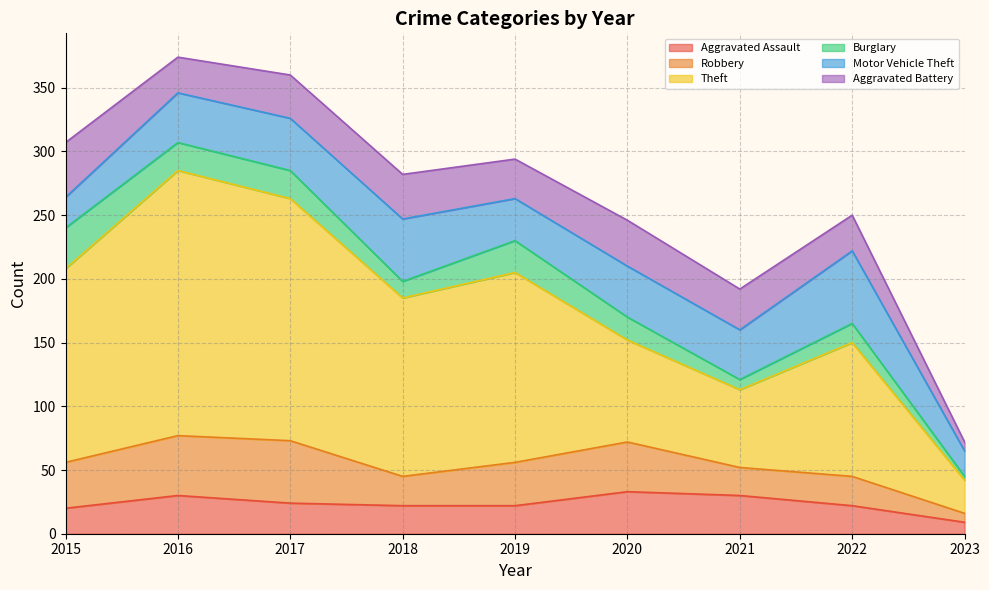

True or false: Robbery and Theft cross at least once.

False